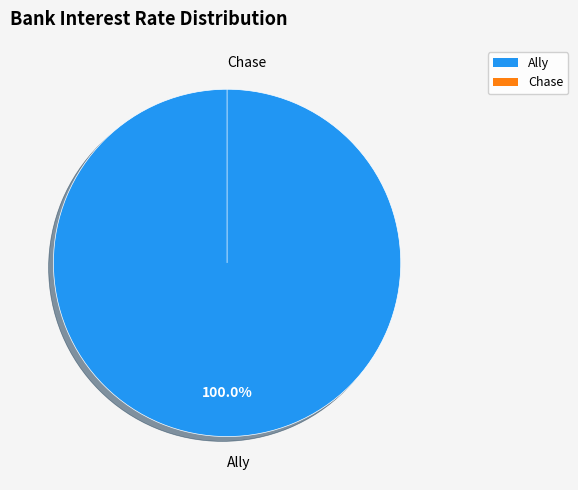

Is it true that Ally is 91% of the pie?

False